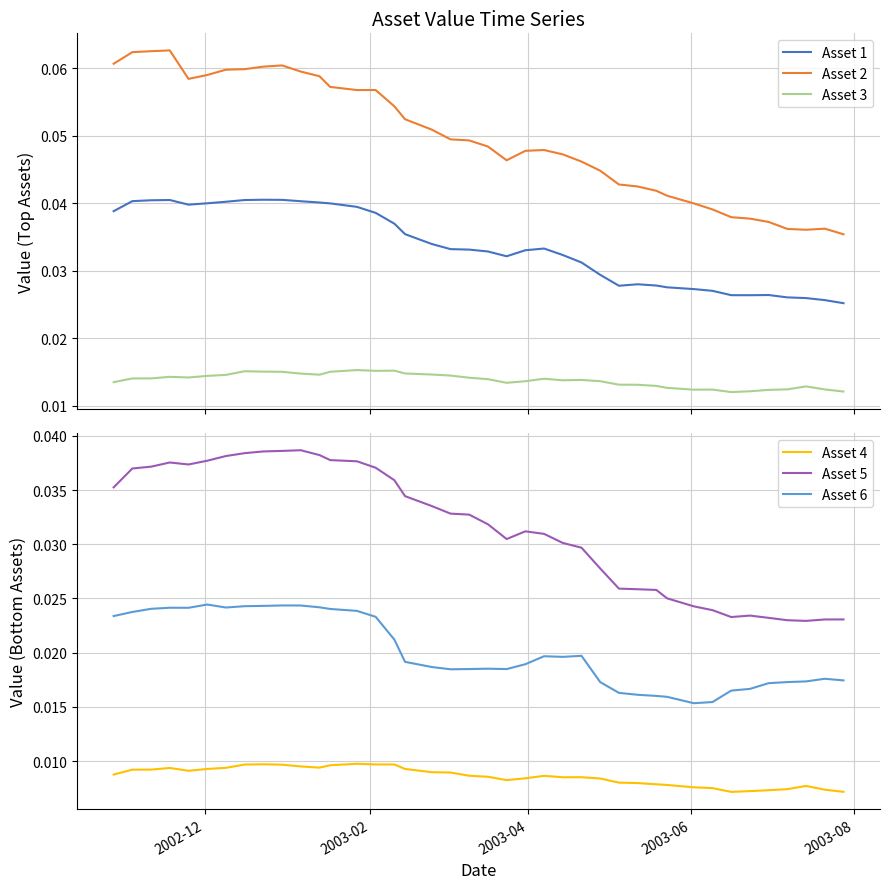

How many categories are shown in the chart?

40